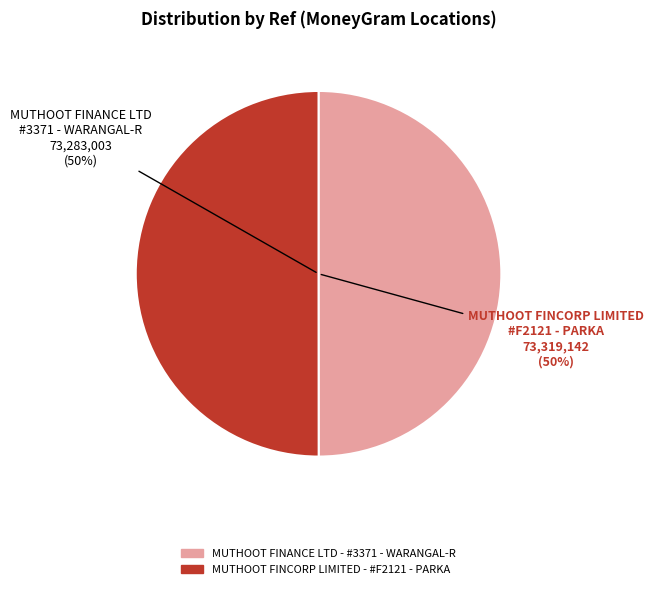

To the nearest percent, what is the average slice percentage?

50%